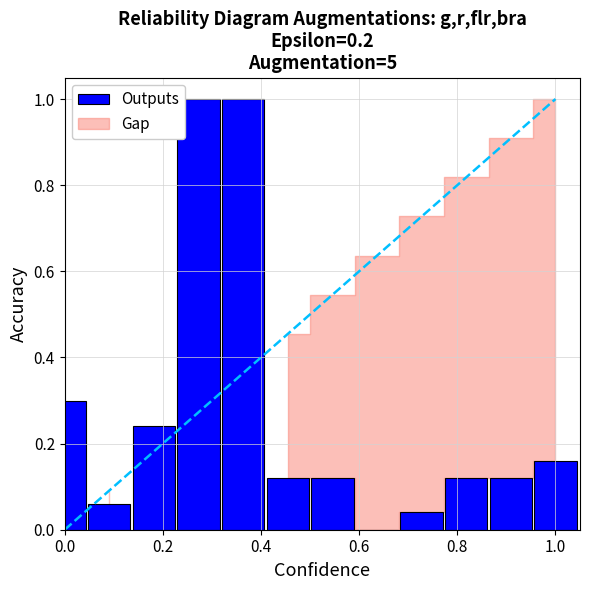

What is the average value?

0.3